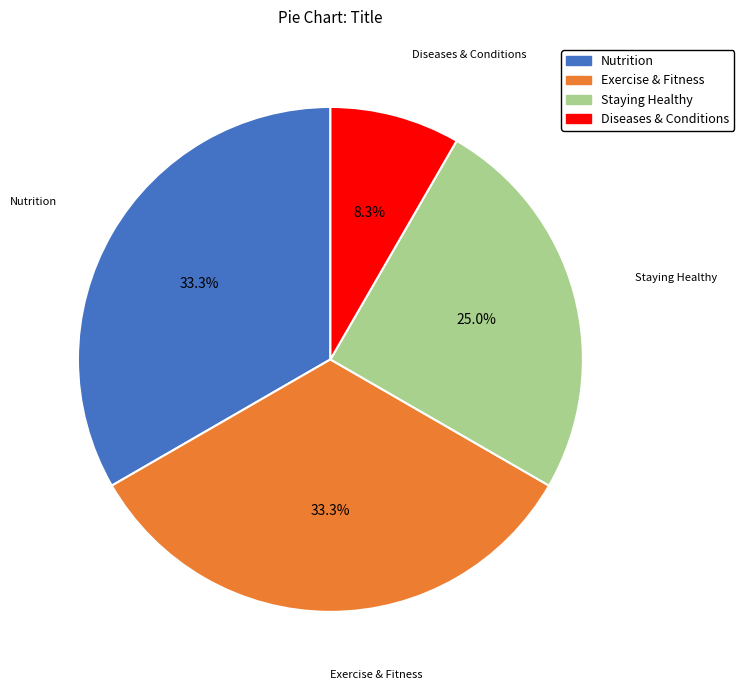

Is there any slice that represents more than half of the pie?

No